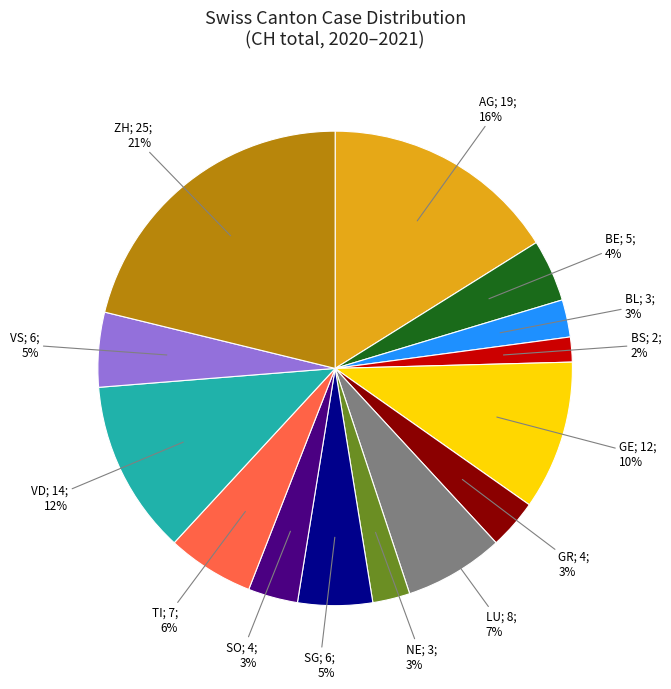

How many slices are in this pie chart?

14